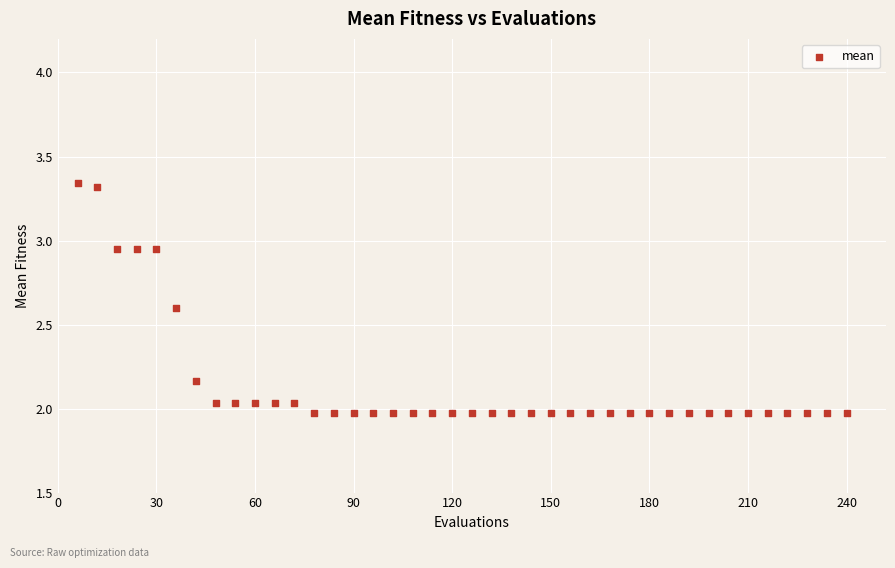

What is the range of Y values (max minus min)?

1.4